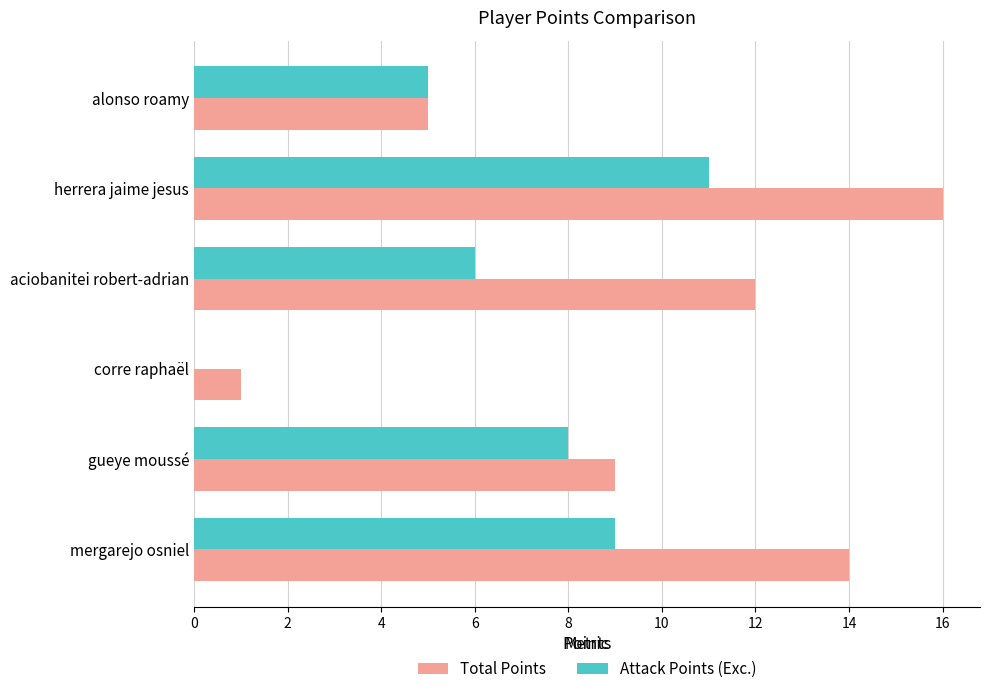

What is the highest value of the Total Points series?

16